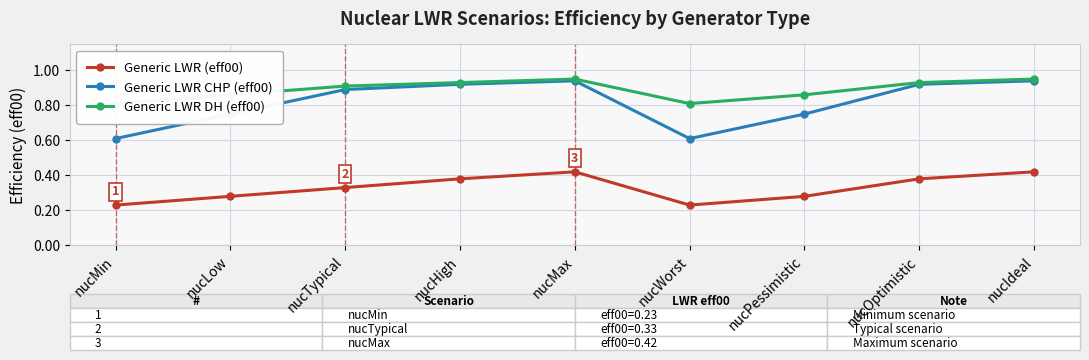

Reading left to right, transcribe all the data shown in this chart.

Generic LWR (eff00): 0.2	0.3	0.3	0.4	0.4	0.2	0.3	0.4	0.4
Generic LWR CHP (eff00): 0.6	0.8	0.9	0.9	0.9	0.6	0.8	0.9	0.9
Generic LWR DH (eff00): 0.8	0.9	0.9	0.9	0.9	0.8	0.9	0.9	0.9